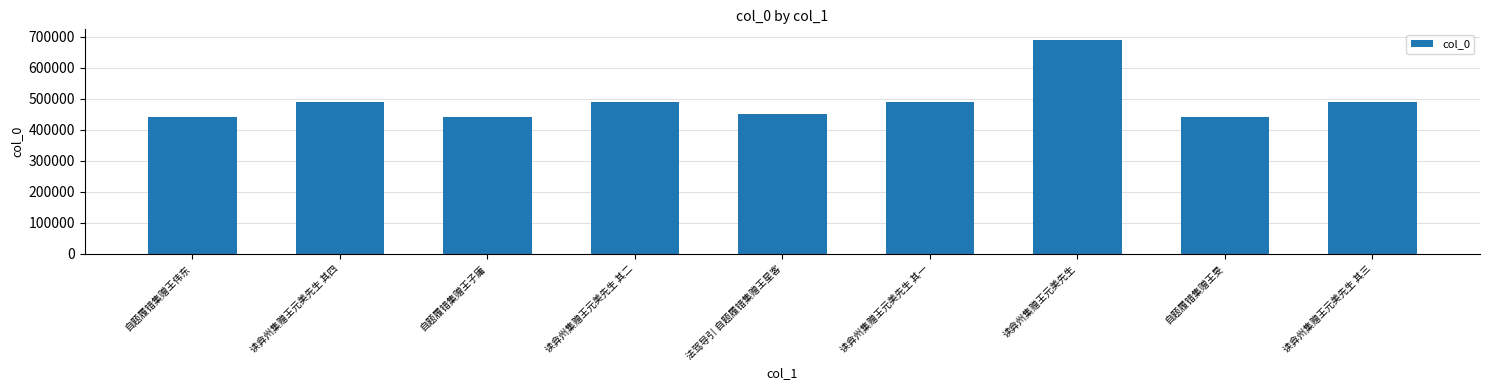

What is the minimum value shown in the chart?

441322